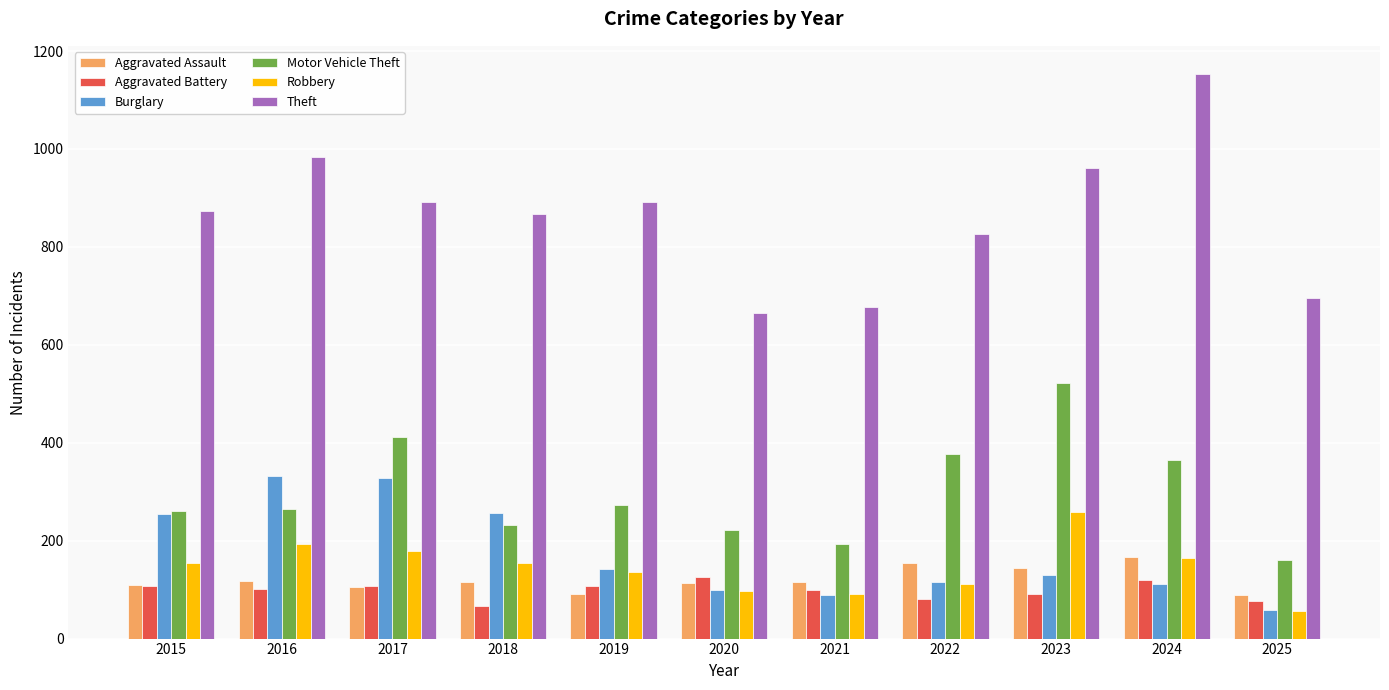

What is the highest value of the Robbery series?

259